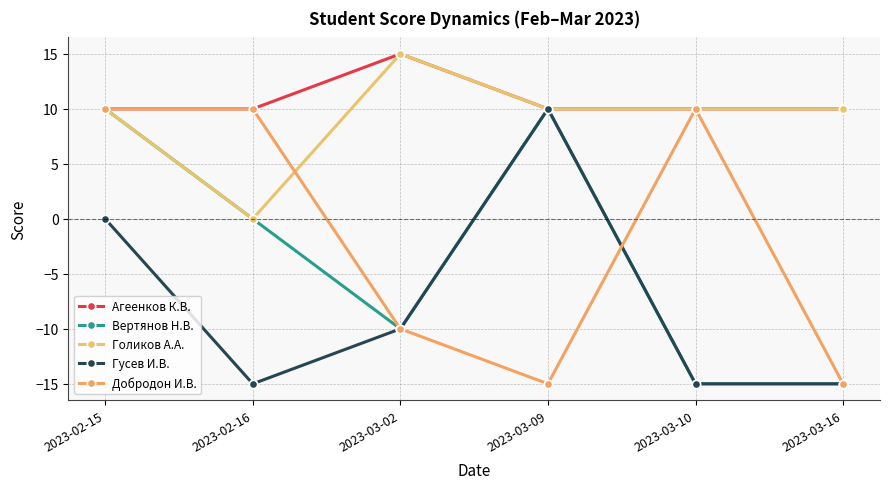

How many distinct data groups are displayed?

5